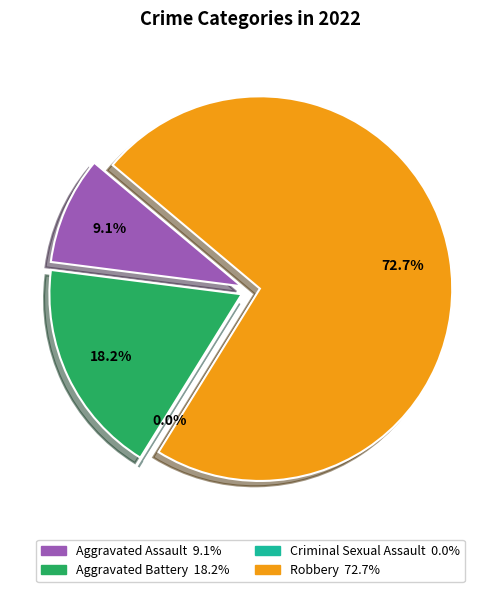

Which category accounts for the majority?

Robbery